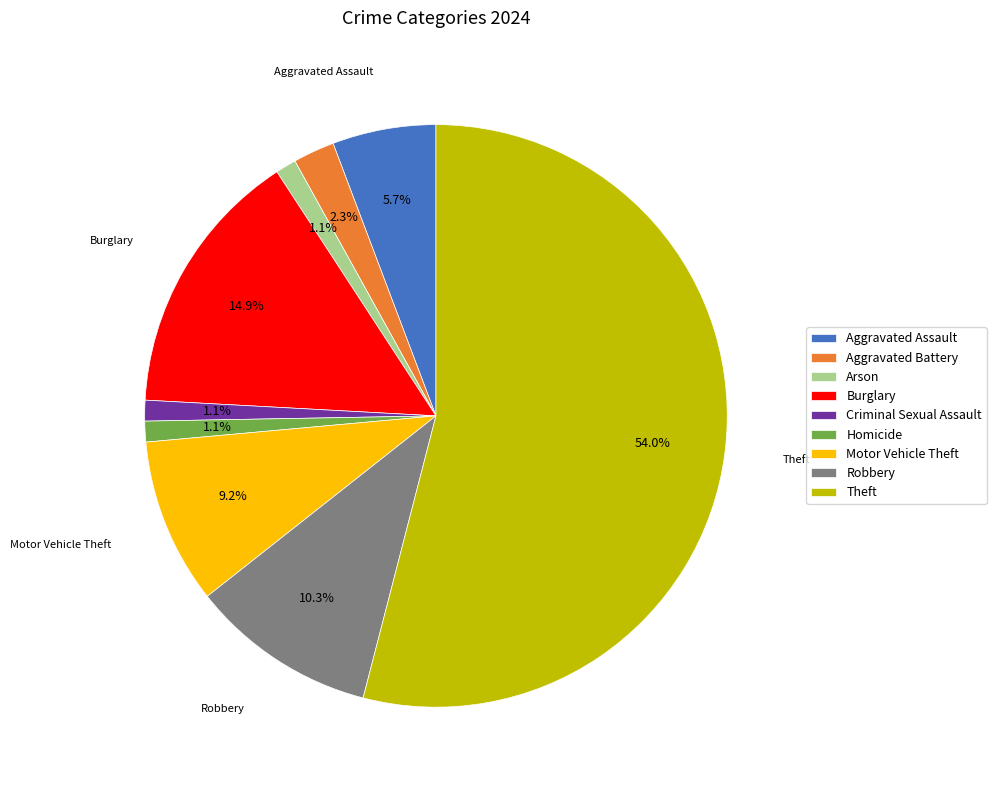

Is Aggravated Battery the majority of the pie?

No